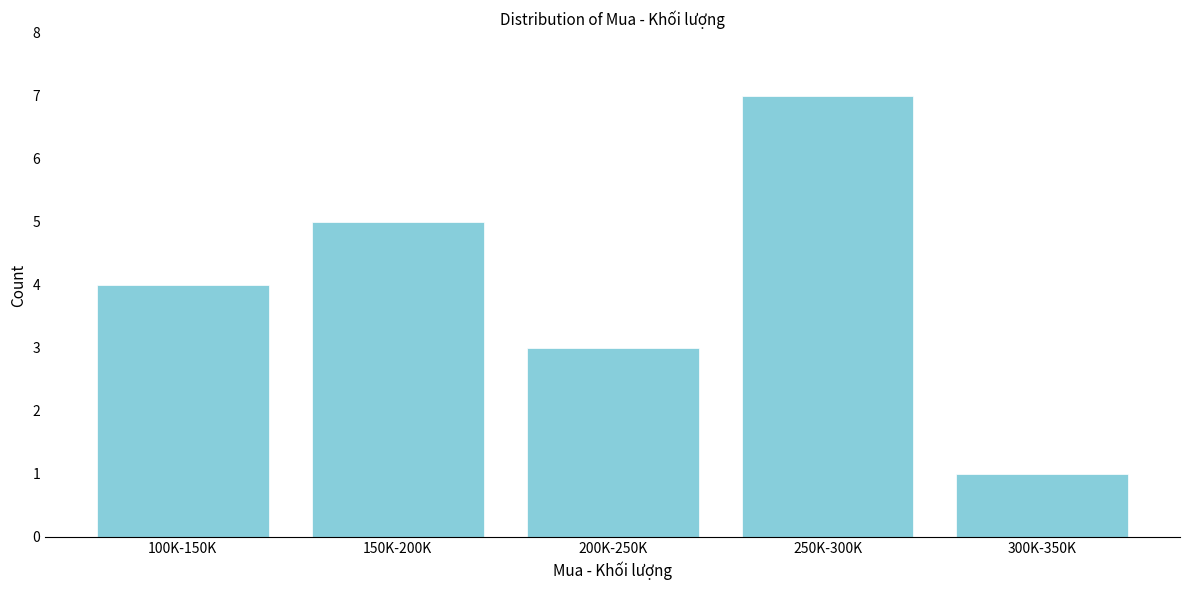

Reading left to right, transcribe all the data shown in this chart.

100K-150K=4	150K-200K=5	200K-250K=3	250K-300K=7	300K-350K=1